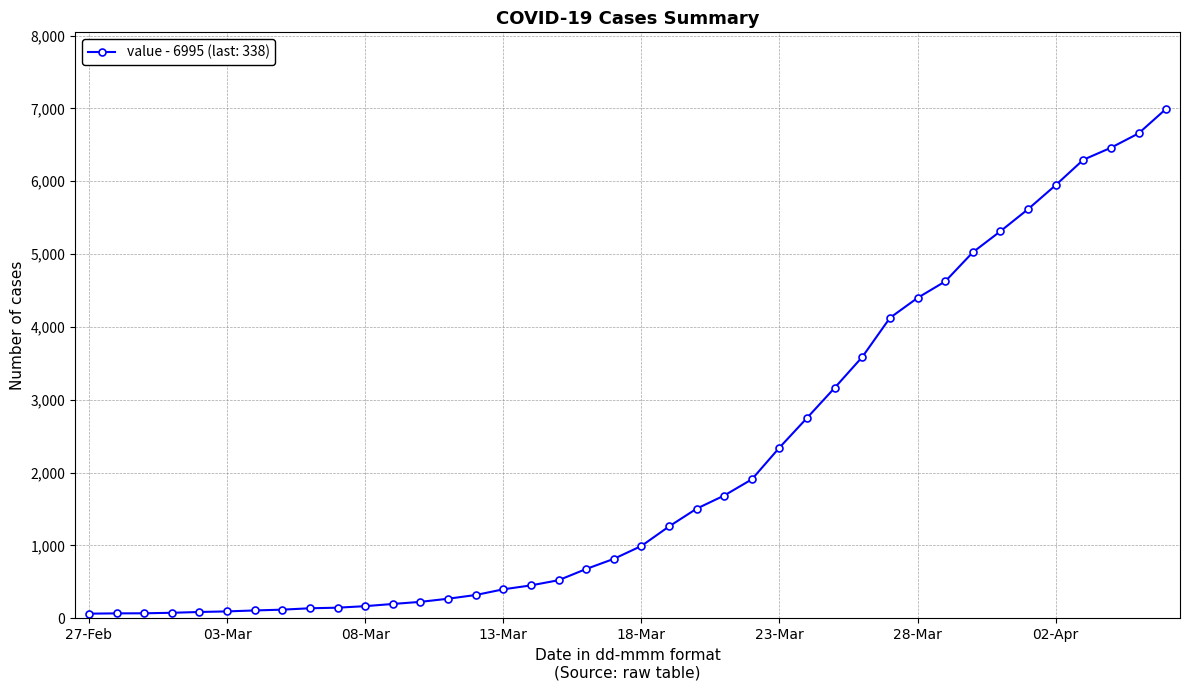

How many categories are shown in the chart?

40